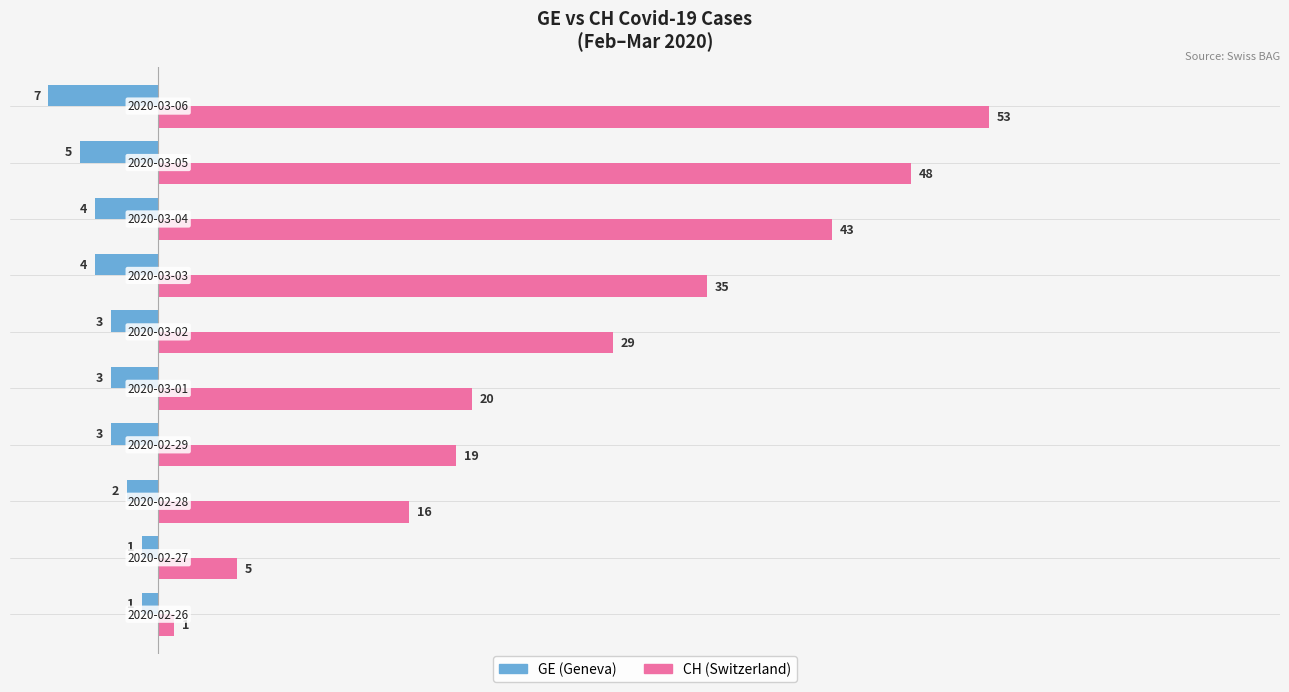

How many categories are shown in the chart?

10